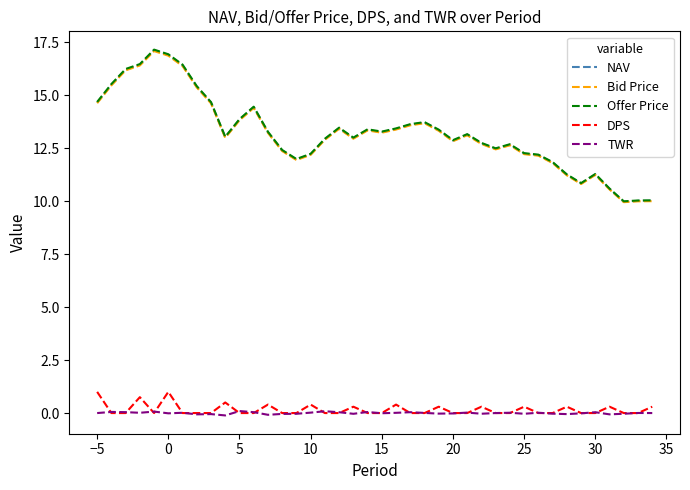

What is the lowest value of the Bid Price series?

9.9